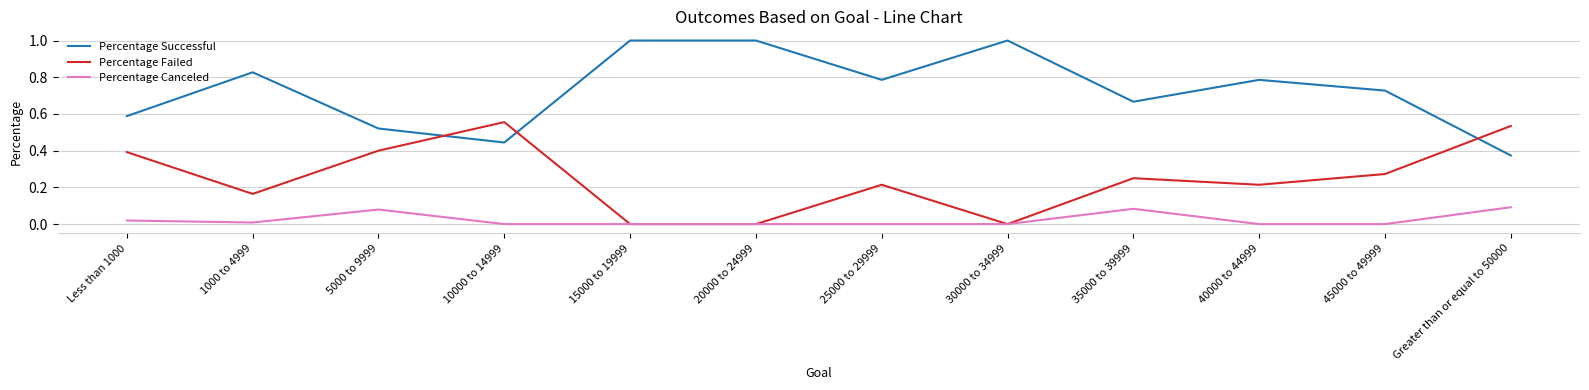

Is it true that Percentage Successful equals 0.8 at 5000 to 9999?

False